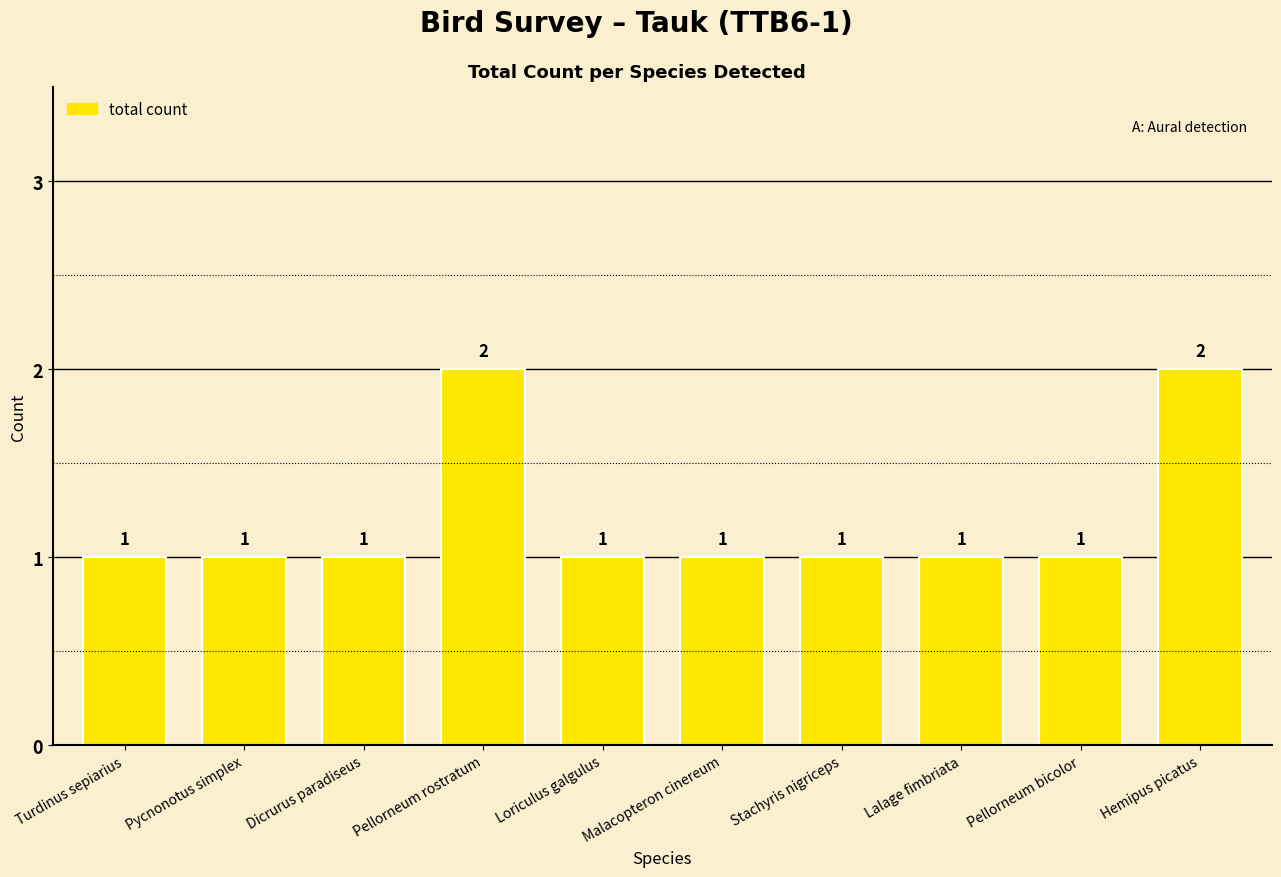

Approximately how many times larger is the value at Pellorneum bicolor compared to Hemipus picatus?

0.5